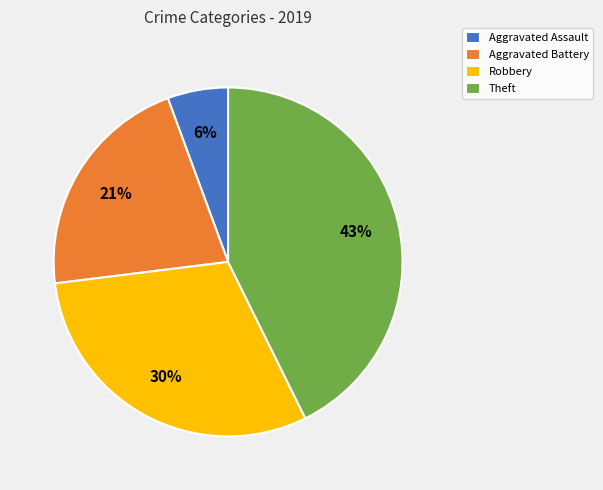

To the nearest percent, what is the average slice percentage?

25%